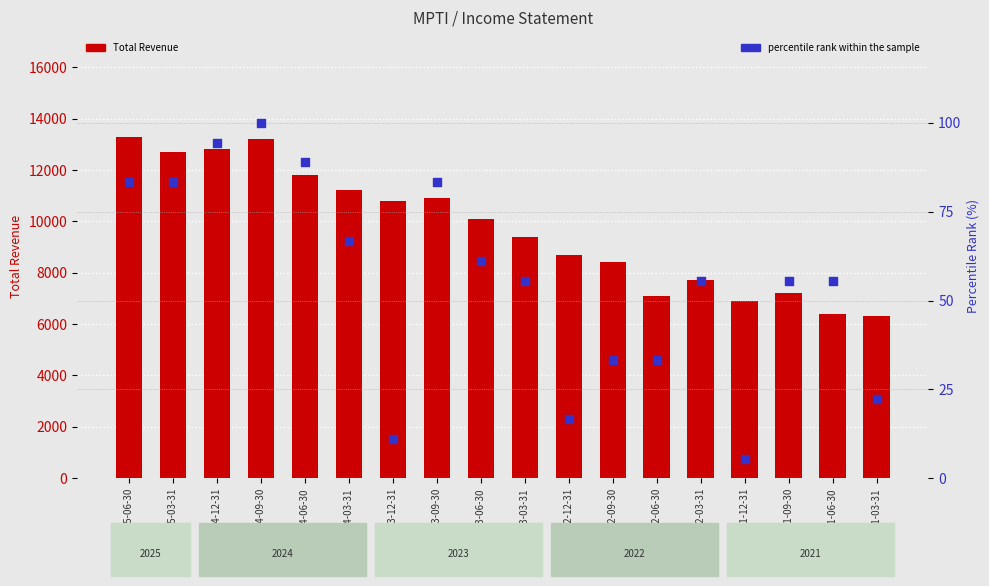

What are all the series names shown in the legend?

Total Revenue, percentile rank within the sample